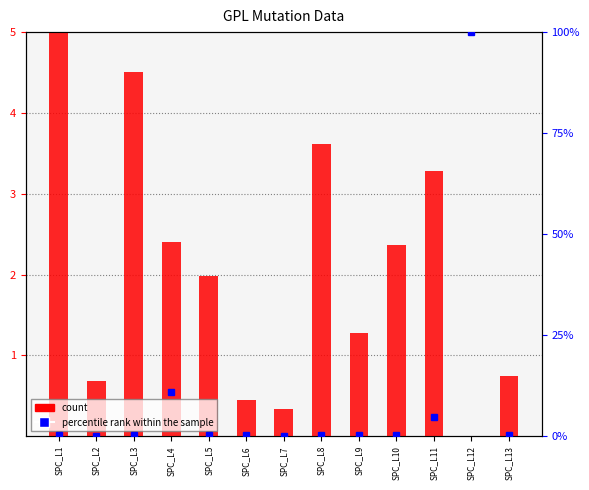

What is the sum of all percentile rank within the sample values?

118.2